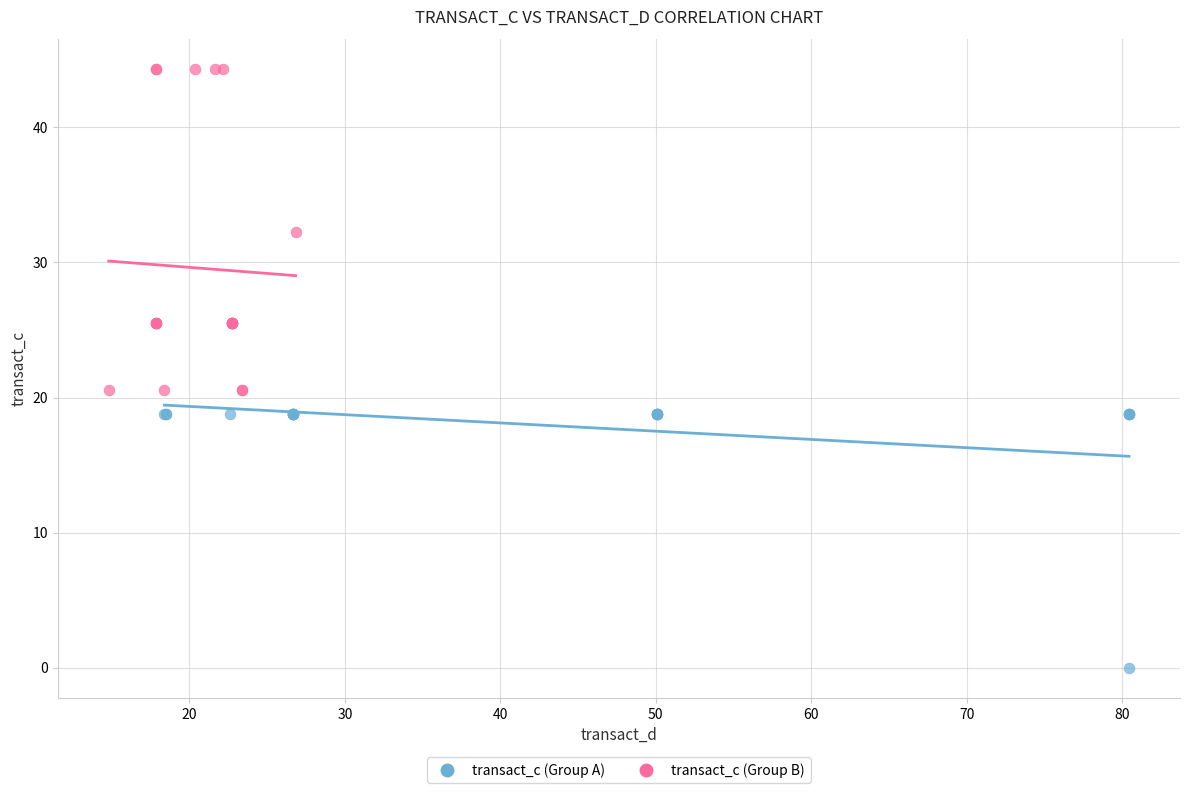

Which series reaches the minimum Y coordinate?

transact_c (Group A)